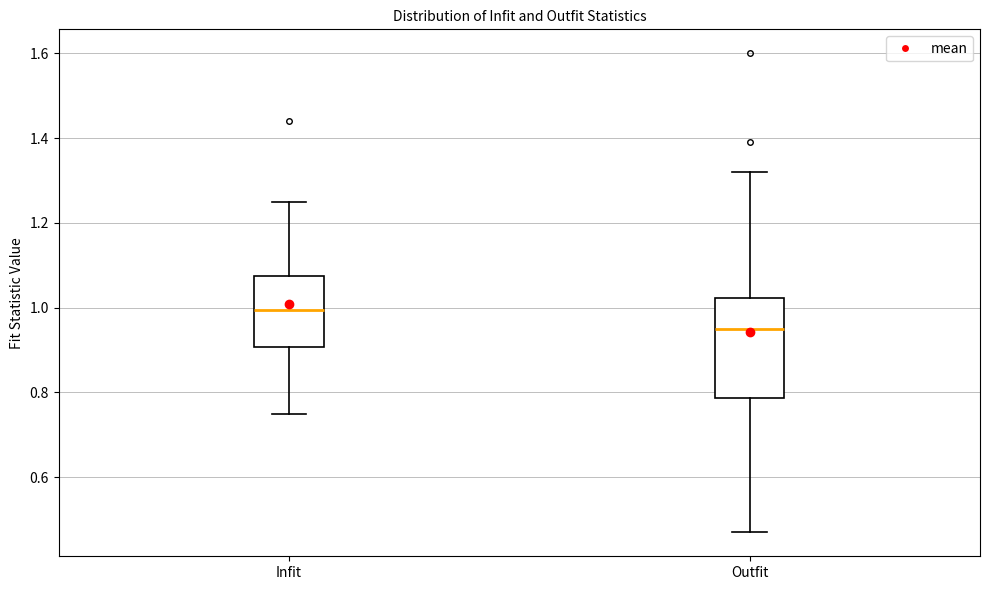

Where does the median line of the box for Outfit sit on the y-axis? The values are not printed on the chart, so give them approximately, as read against the axis.

0.96